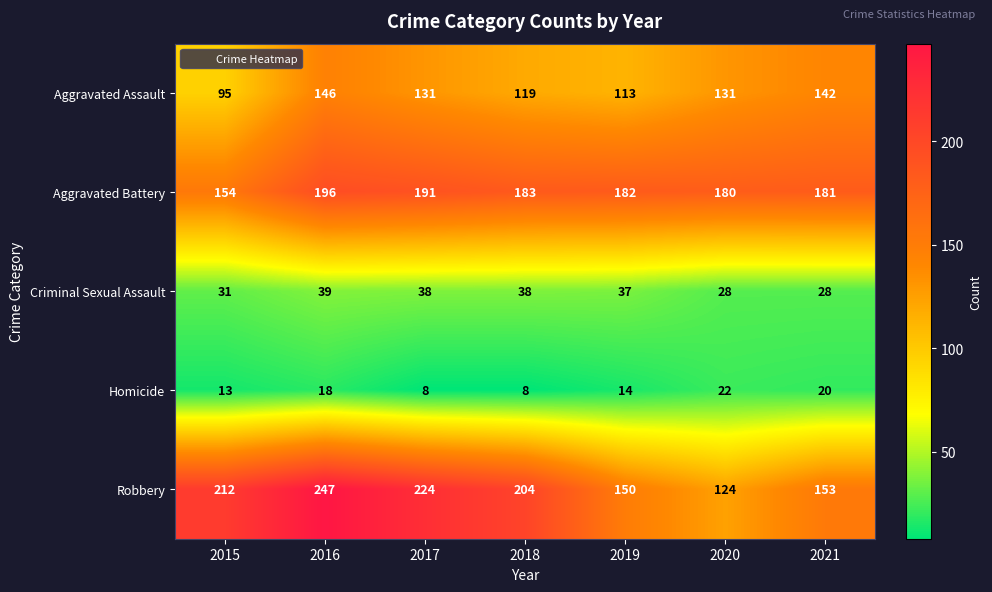

At how many categories does at least one series exceed 157?

7